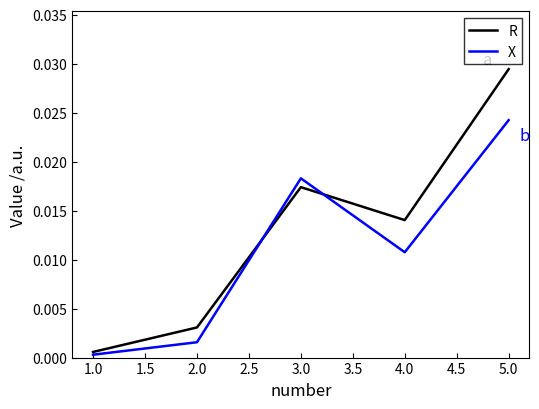

At which category does R reach its first local peak?

3.0